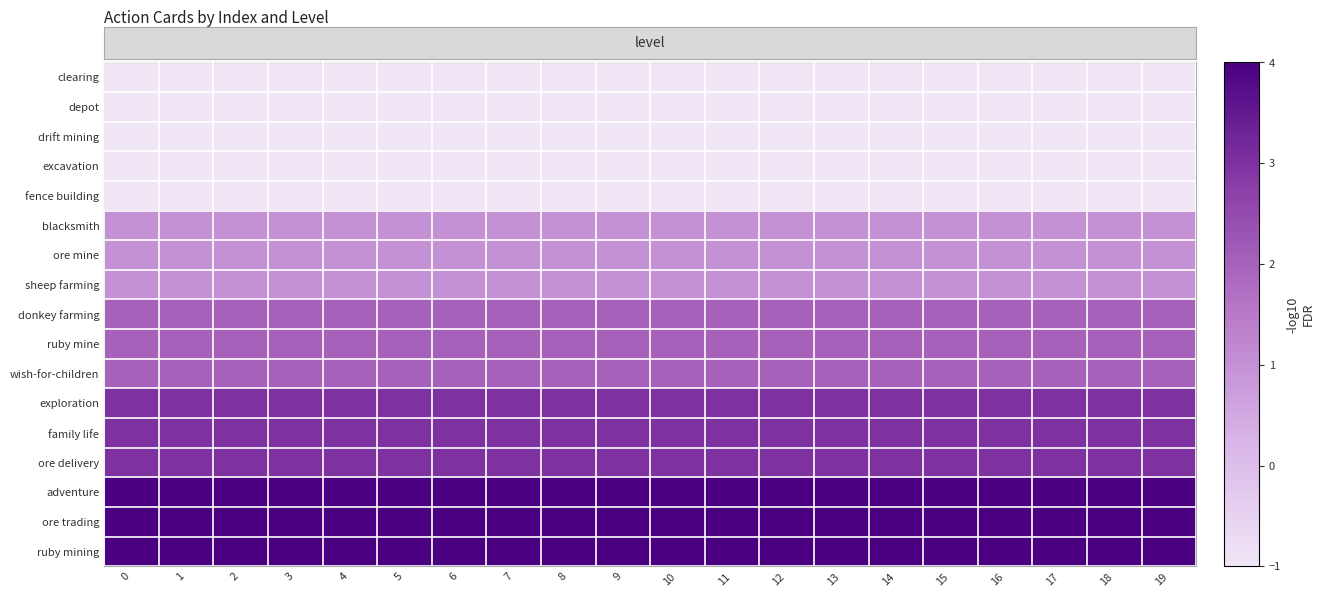

At how many categories does at least one series exceed 0?

20